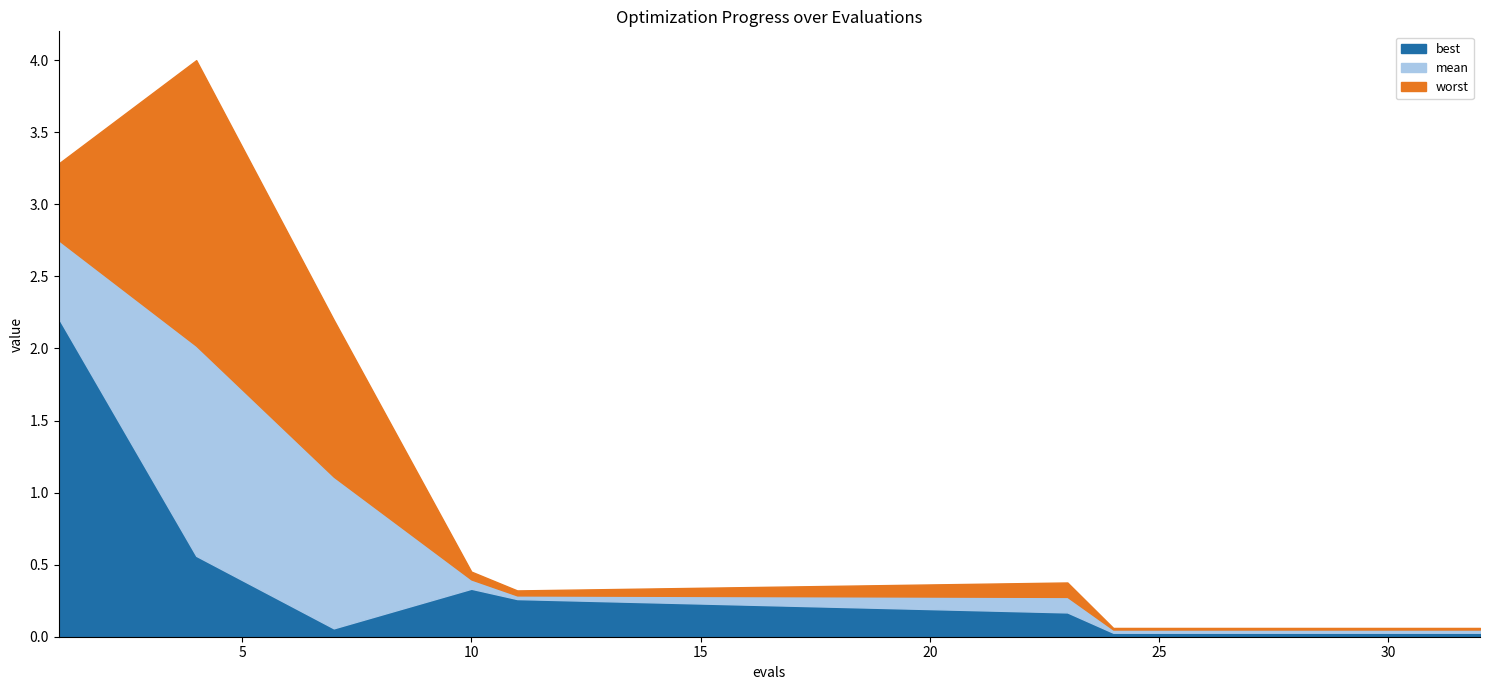

How many interior local valleys does the worst series have?

1